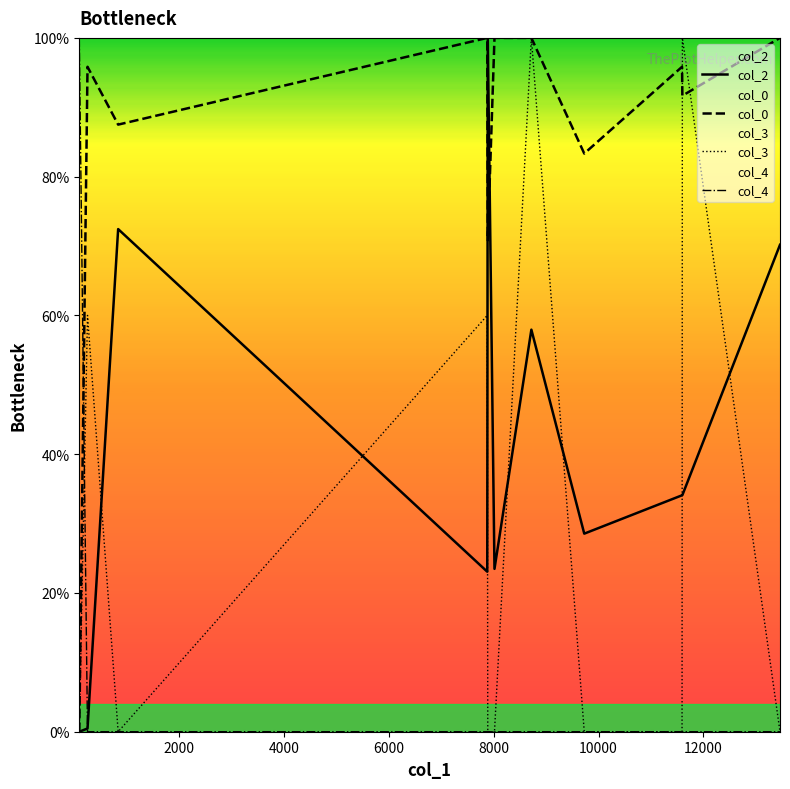

Which series has the largest total across all categories?

col_0